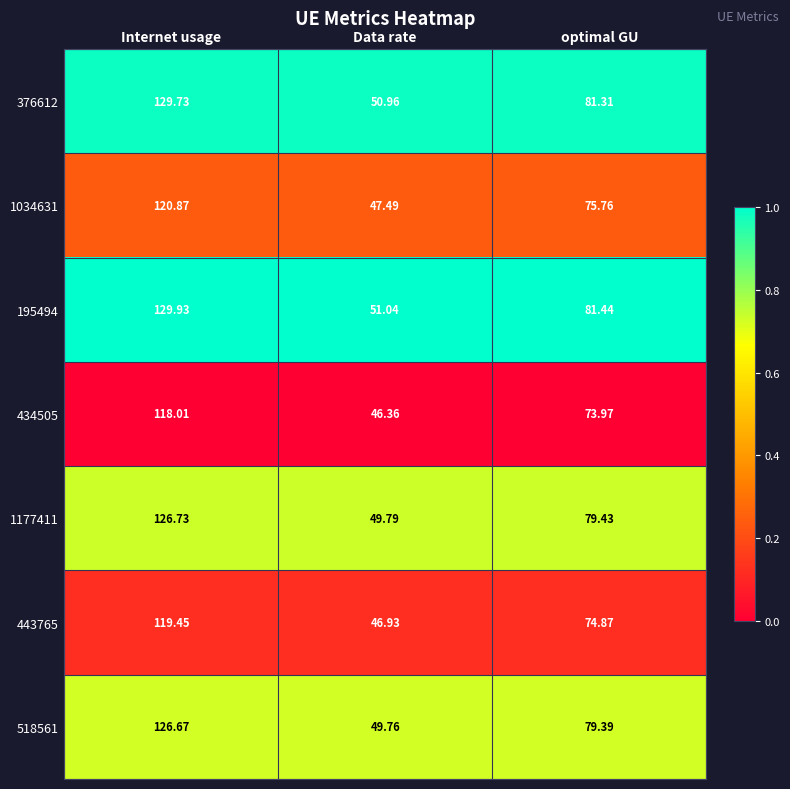

Is the value of 376612 at Data rate greater than the value of 434505 at optimal GU?

No